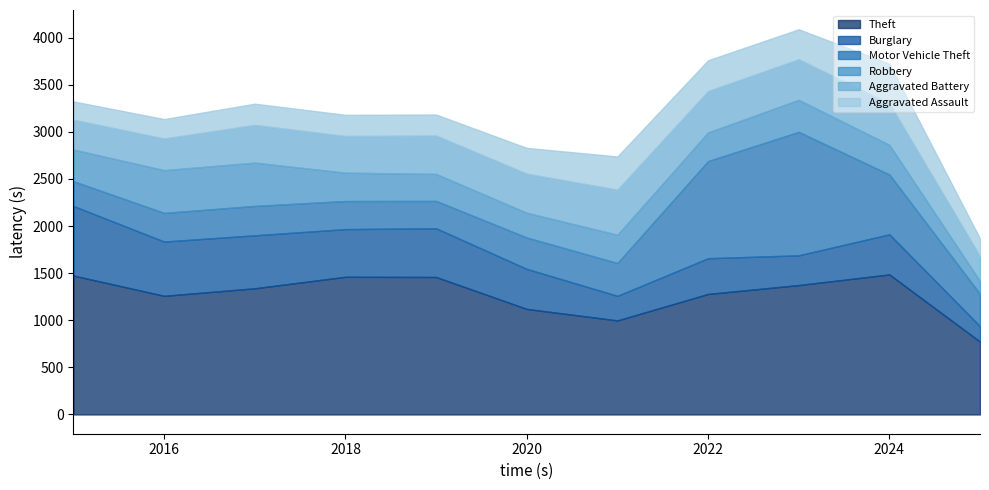

Does the chart have visible grid lines?

No